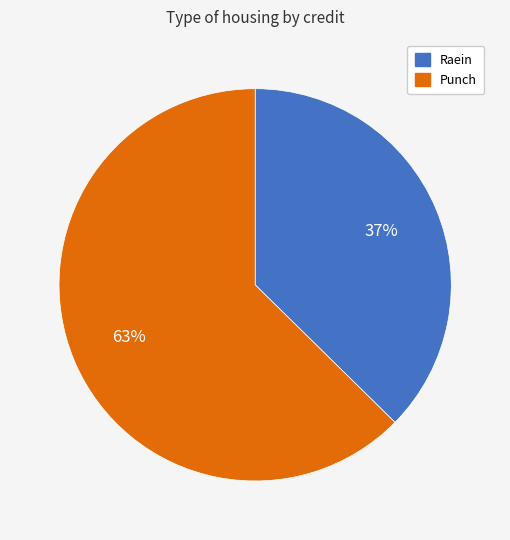

To the nearest percent, what is the average slice percentage?

50%